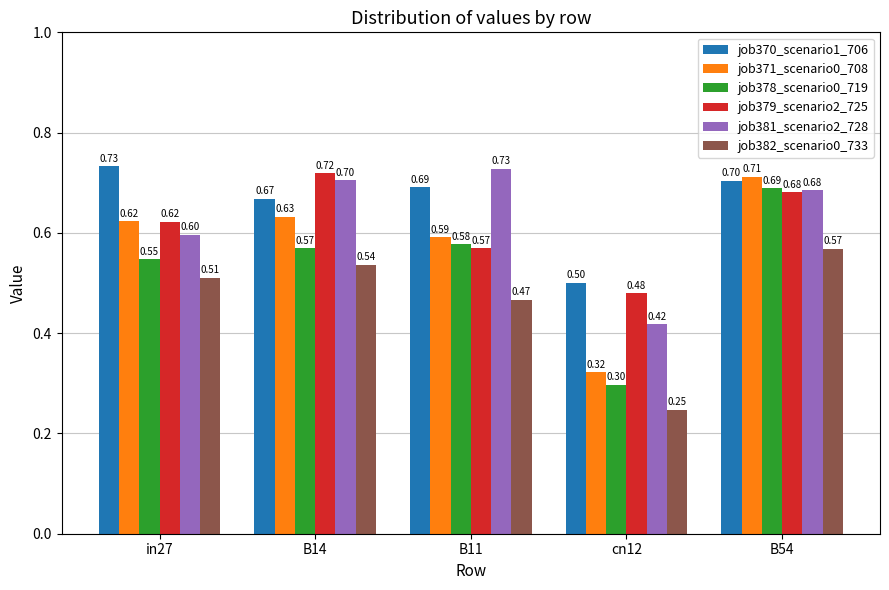

What is the greatest value displayed?

0.7